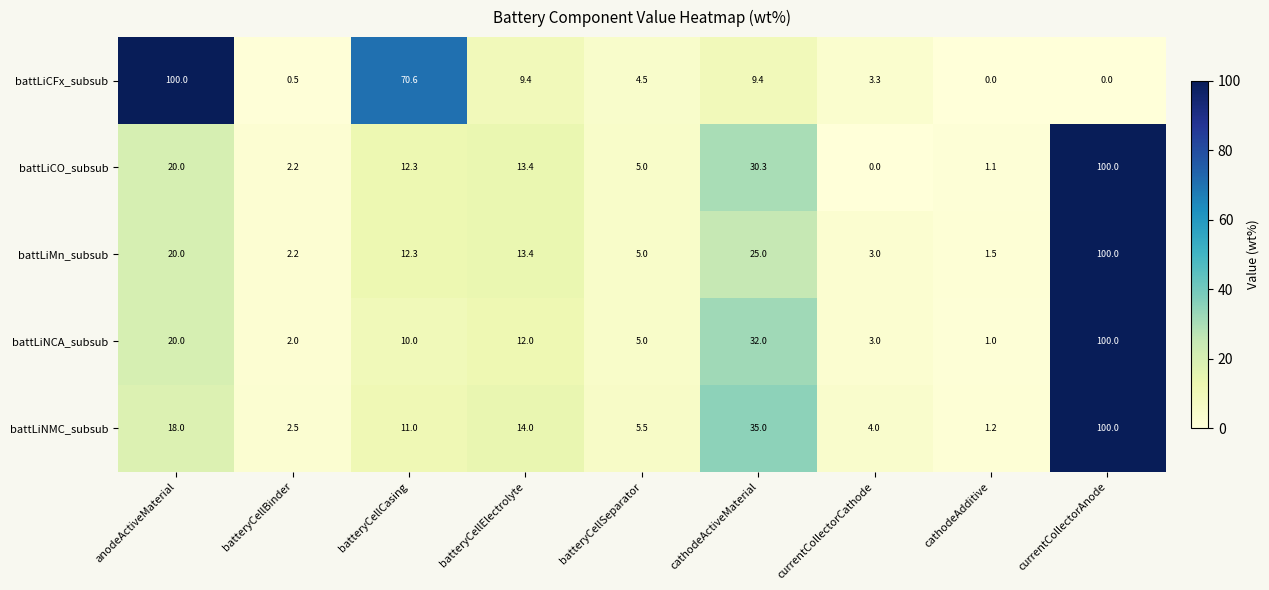

At which category is the sum across all series the highest?

currentCollectorAnode